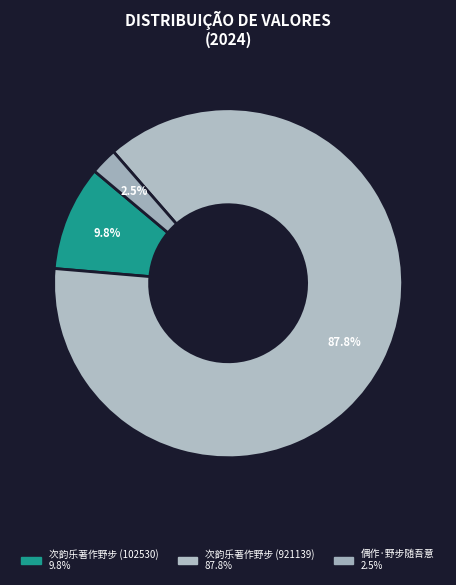

How many slices are in this pie chart?

3